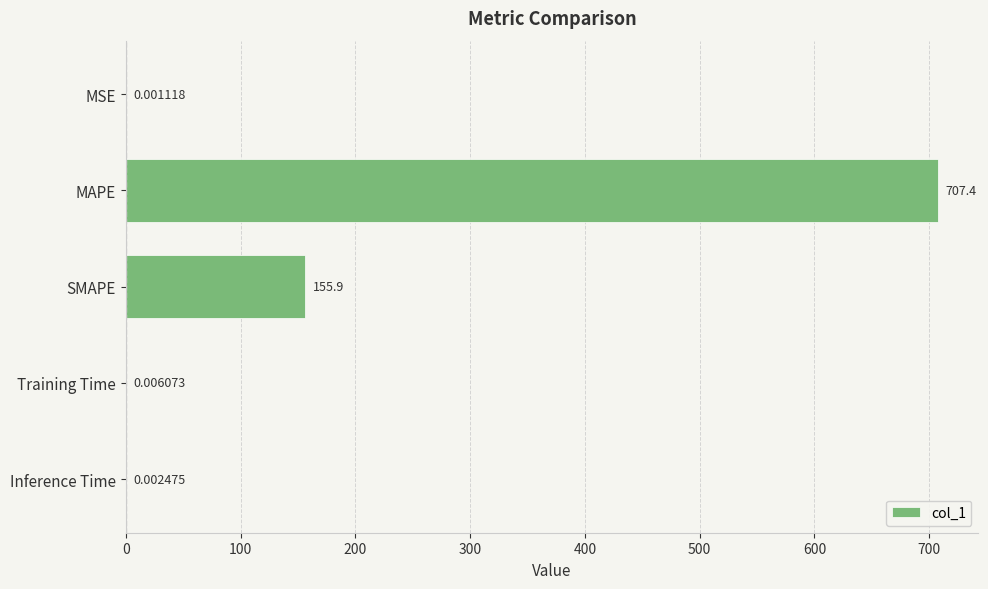

What is the change in value from MAPE to Inference Time?

-707.4